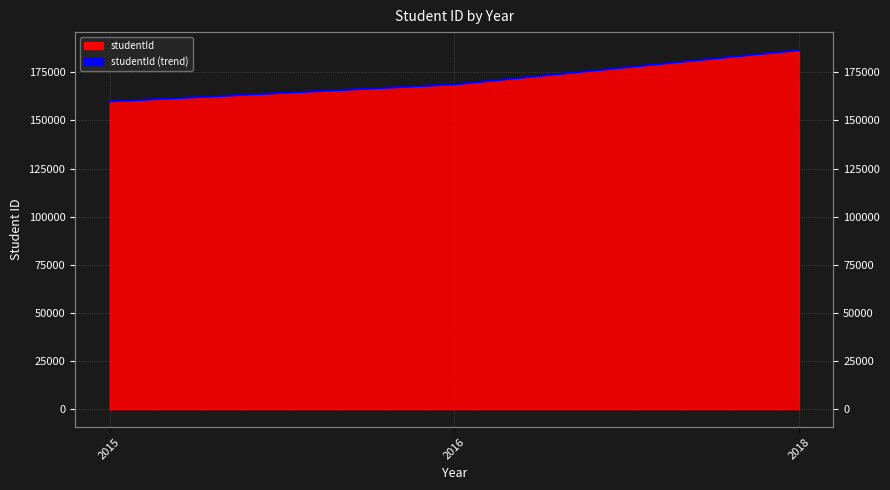

What is the approximate value at 2016, to the nearest 10?

168740